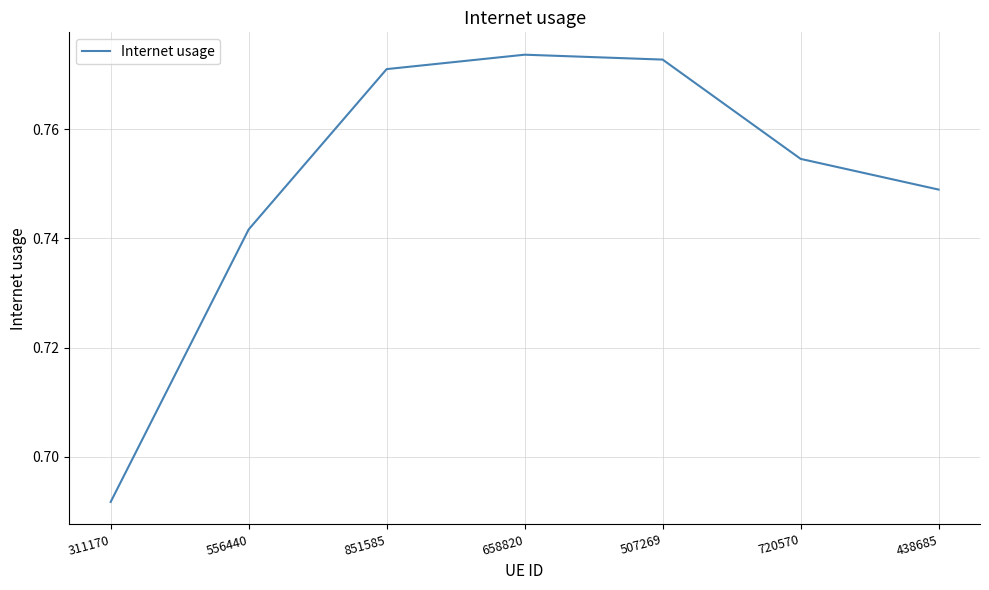

Which has a higher value, 658820 or 438685?

658820